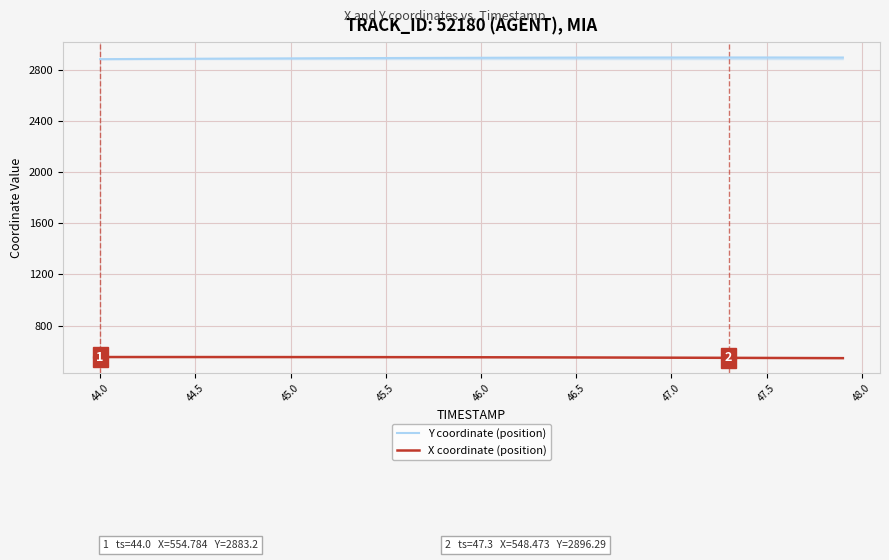

List the series in order of their peak value, lowest first.

X coordinate (position), Y coordinate (position)